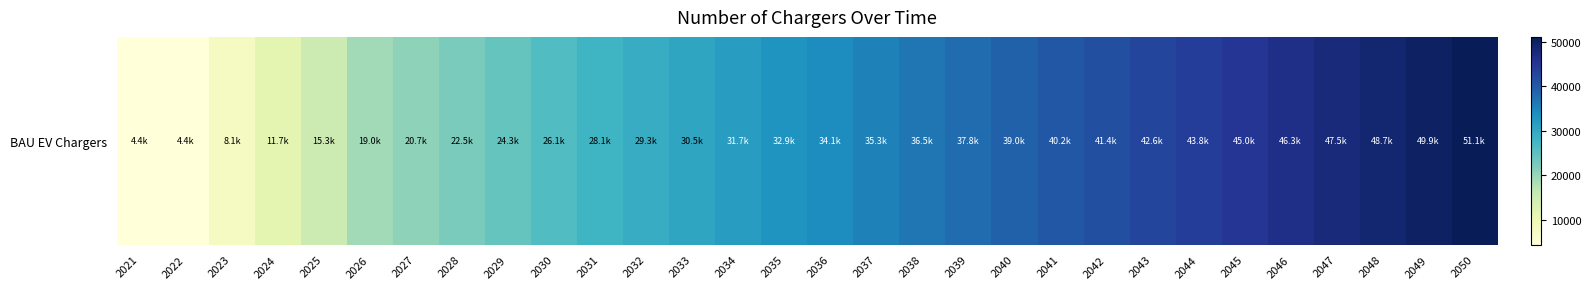

Where does the data first go above 34117?

2036